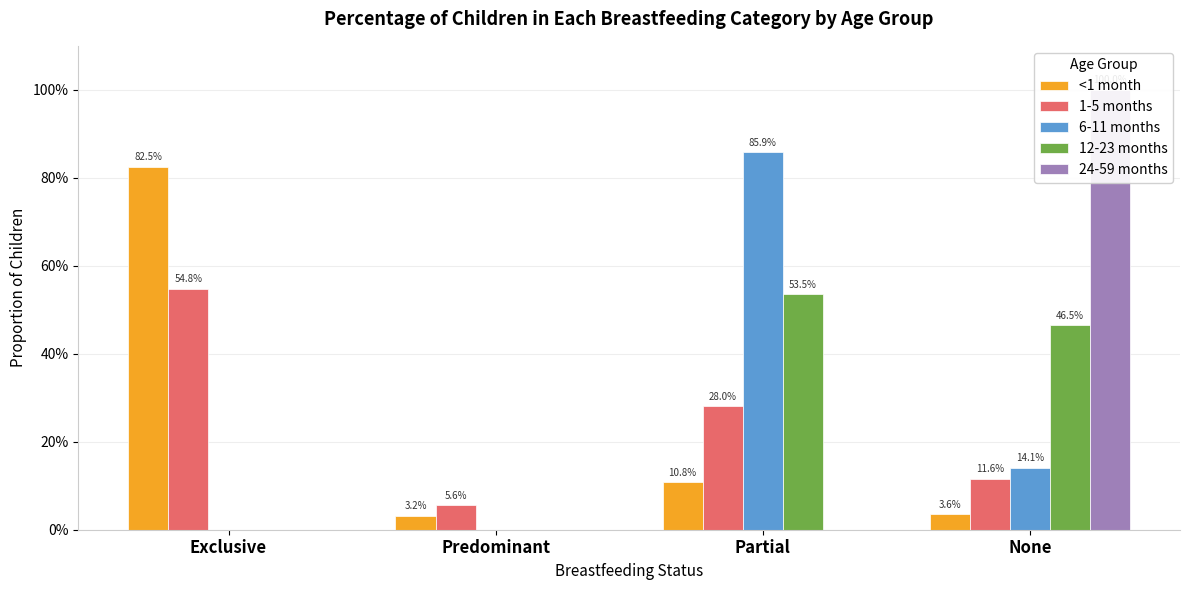

What is the difference between the second highest and second lowest values in the 6-11 months series?

0.1